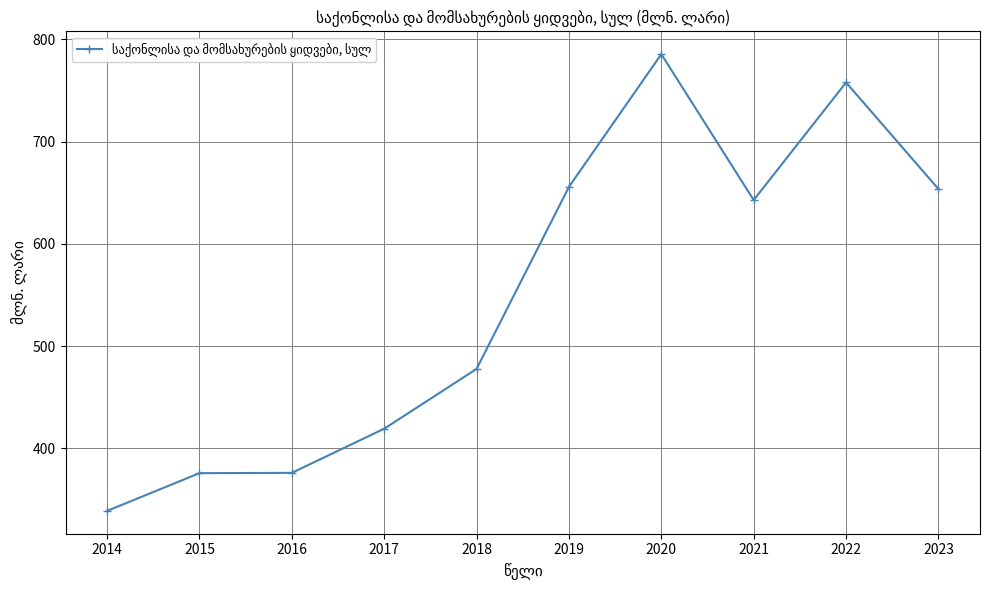

What is the change in value from 2018 to 2023?

+176.0